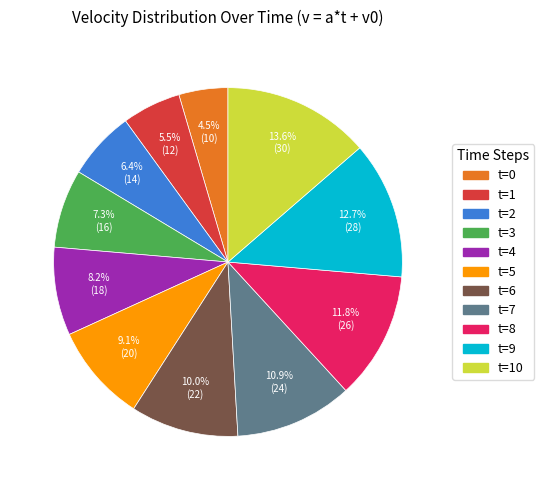

Is there a majority slice in this chart?

No